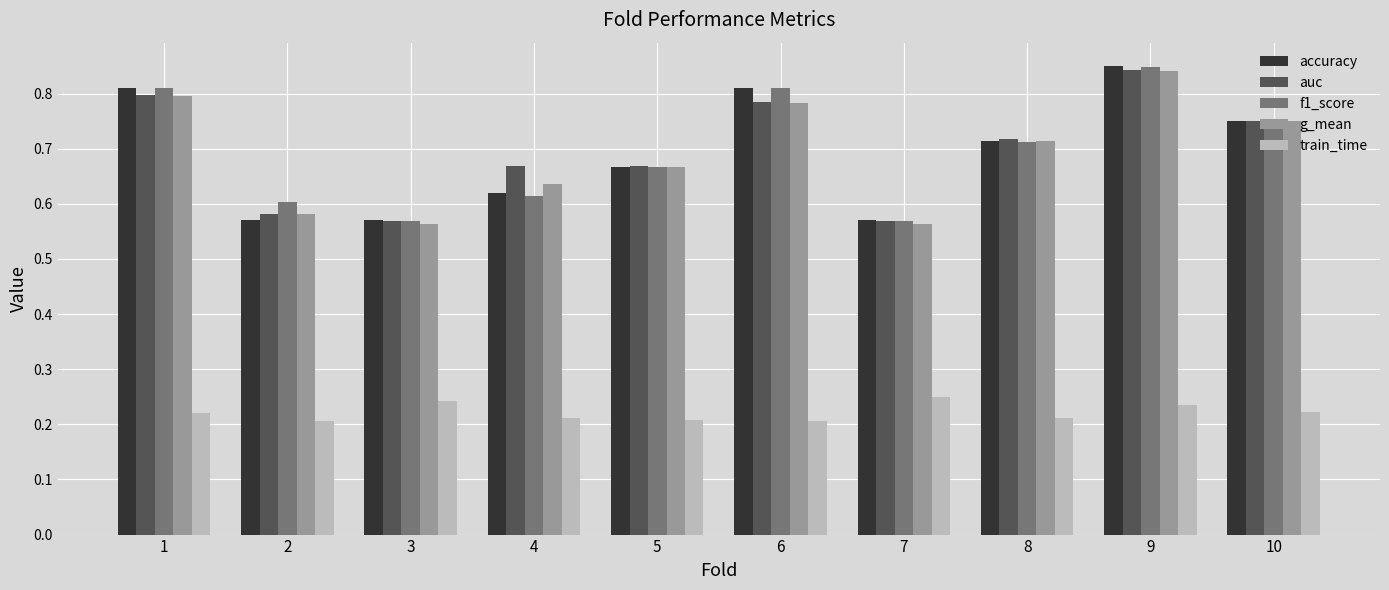

Between 4 and 9, which series saw the biggest shift?

f1_score